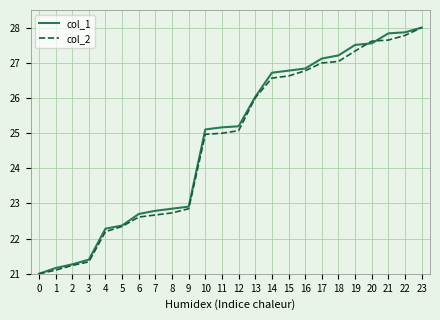

True or false: col_1 and col_2 cross at least once.

True